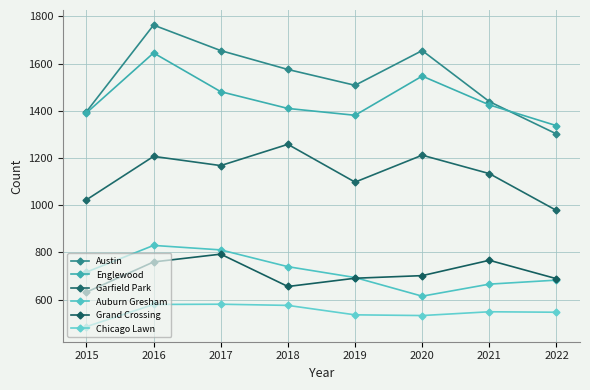

Read the Garfield Park value at 2015.

1023